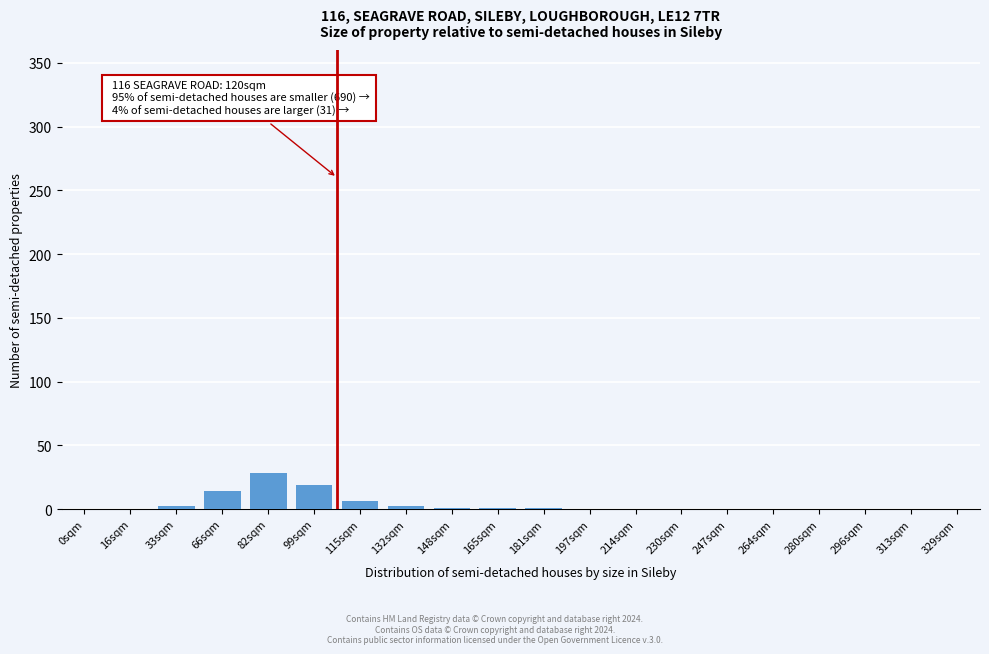

What is the maximum value shown in the chart?

28